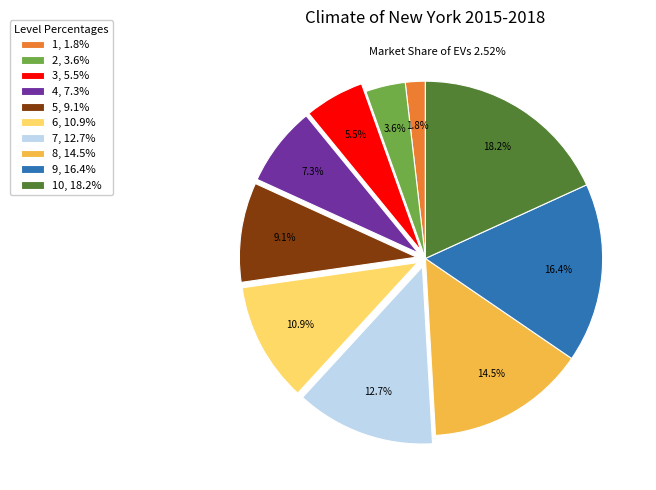

Between 6, 10.9% and 9, 16.4%, which is larger?

9, 16.4%